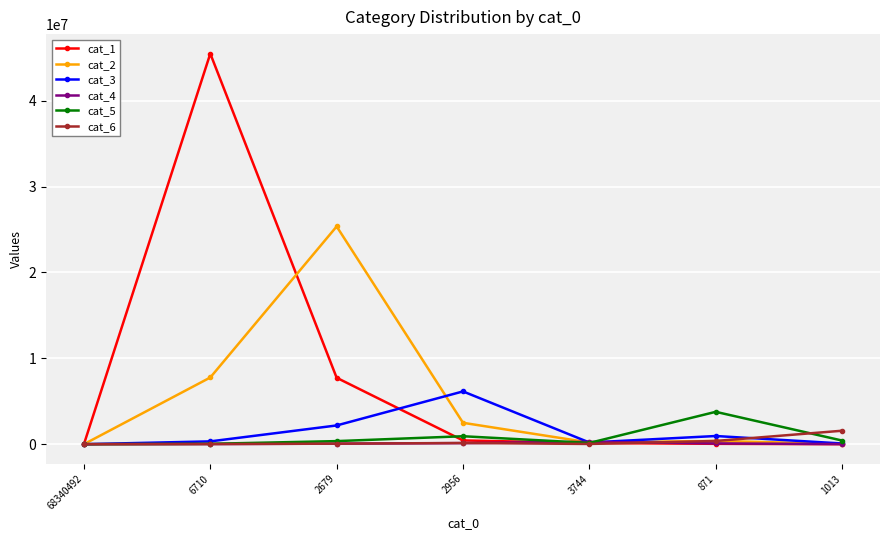

What is the label of the 5th point from the right?

2679